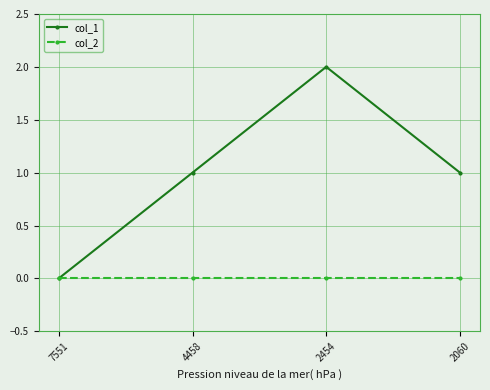

Rank the series by their average value, from lowest to highest.

col_2, col_1